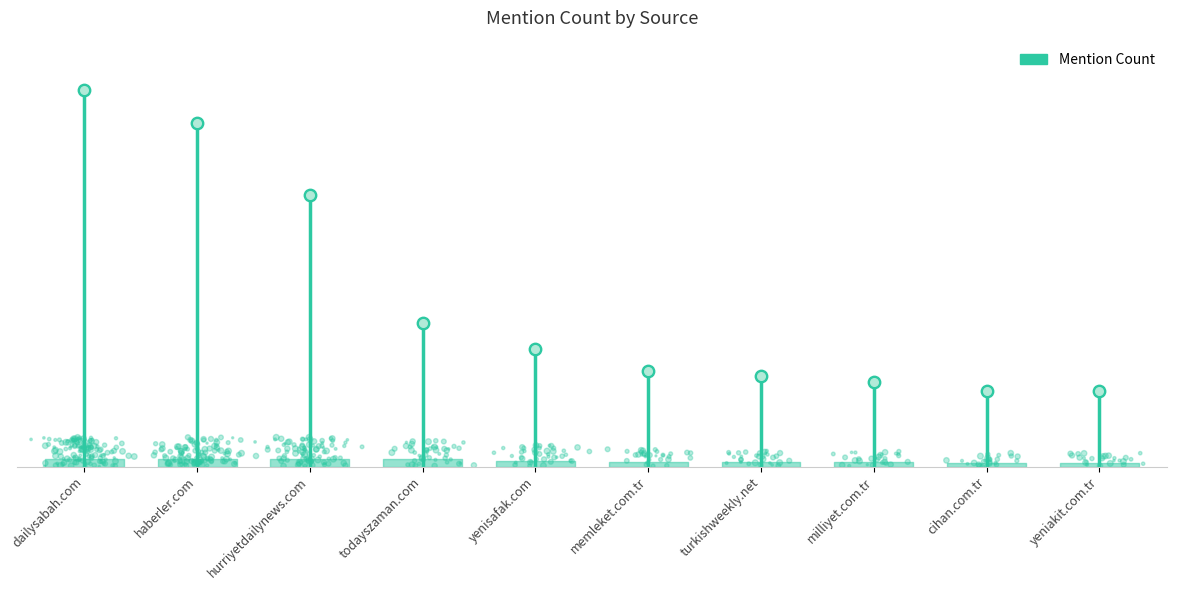

What is the change in value from todayszaman.com to cihan.com.tr?

-182